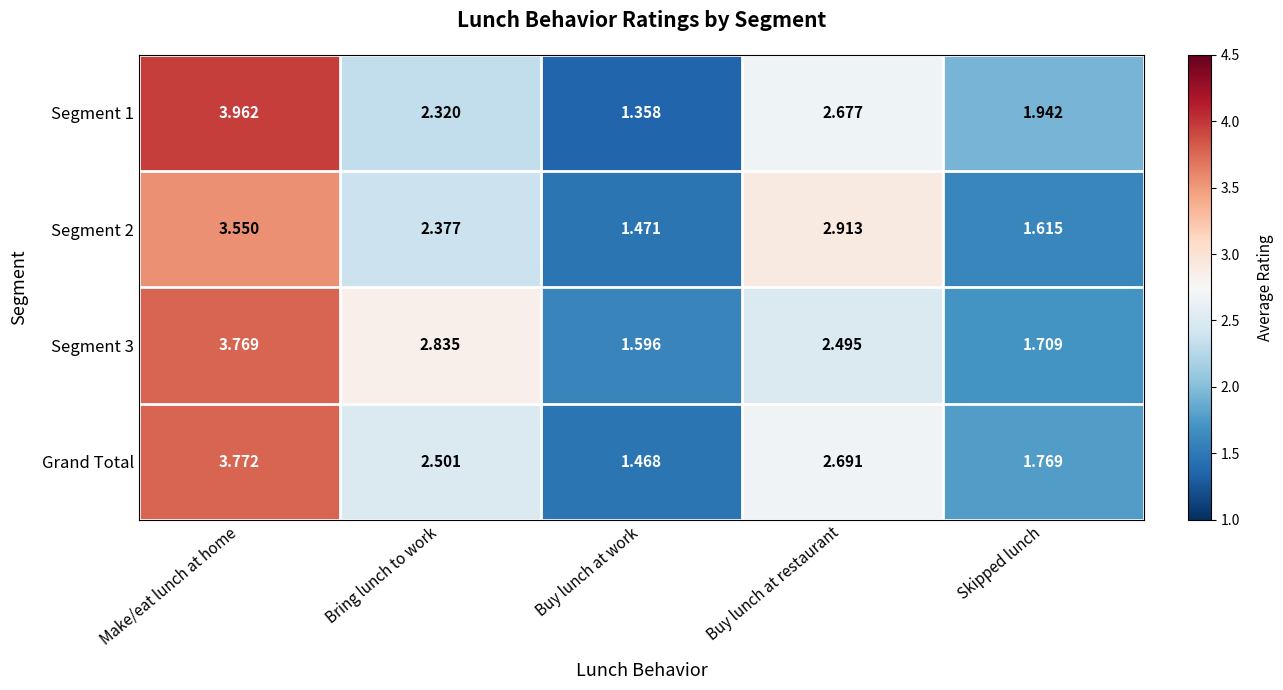

Between Buy lunch at work and Skipped lunch, which series saw the biggest shift?

Segment 1